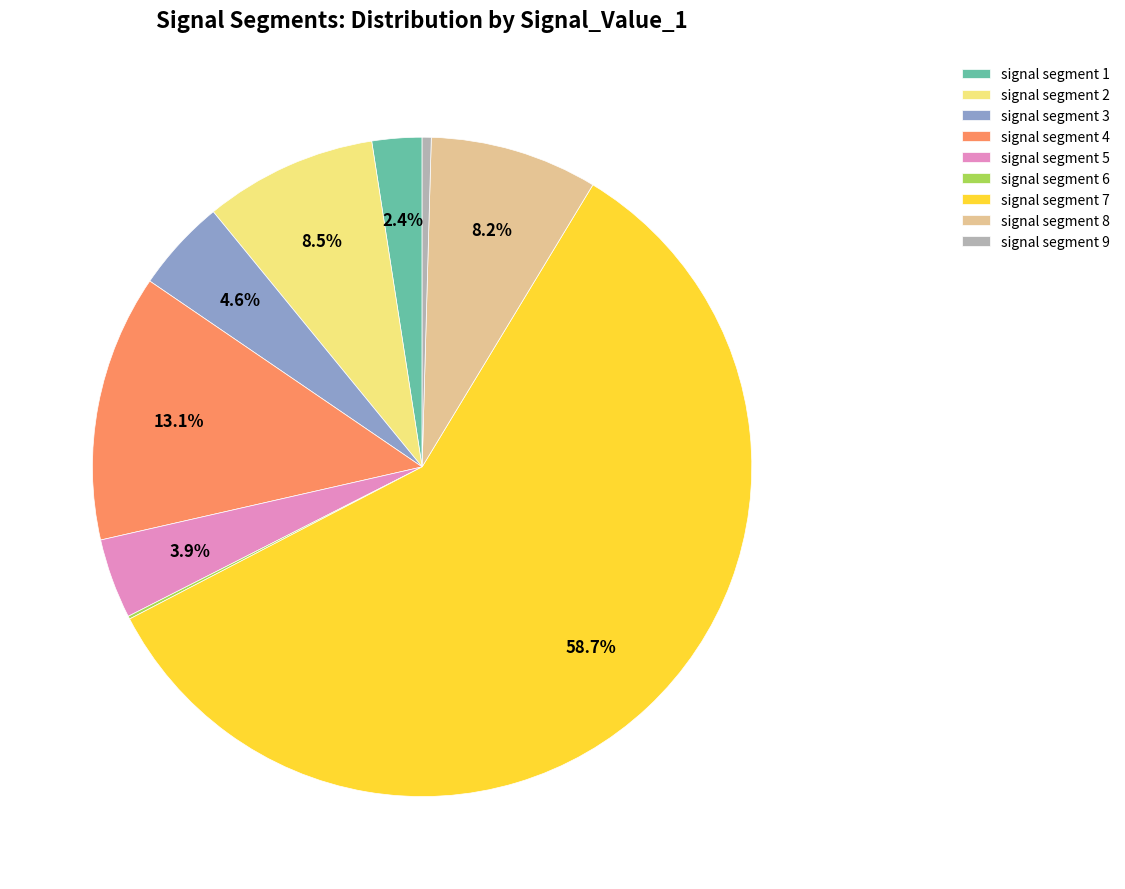

What is the largest slice in the pie chart?

signal segment 7